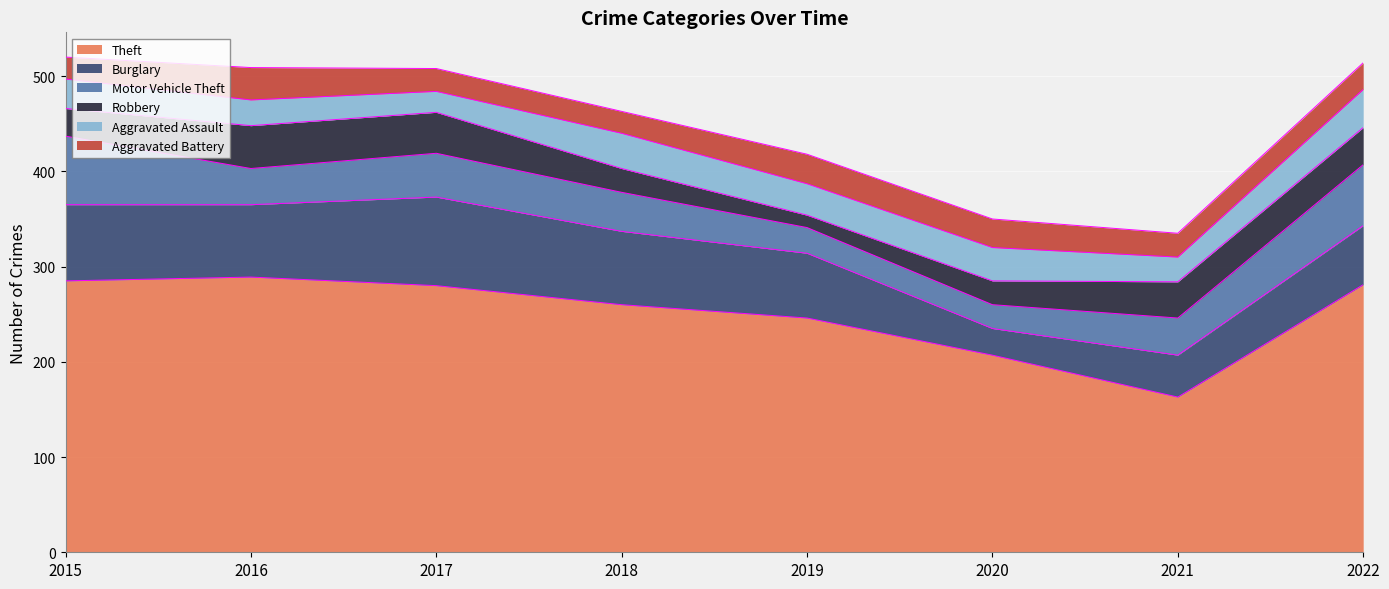

Which series has the largest range (max minus min)?

Theft